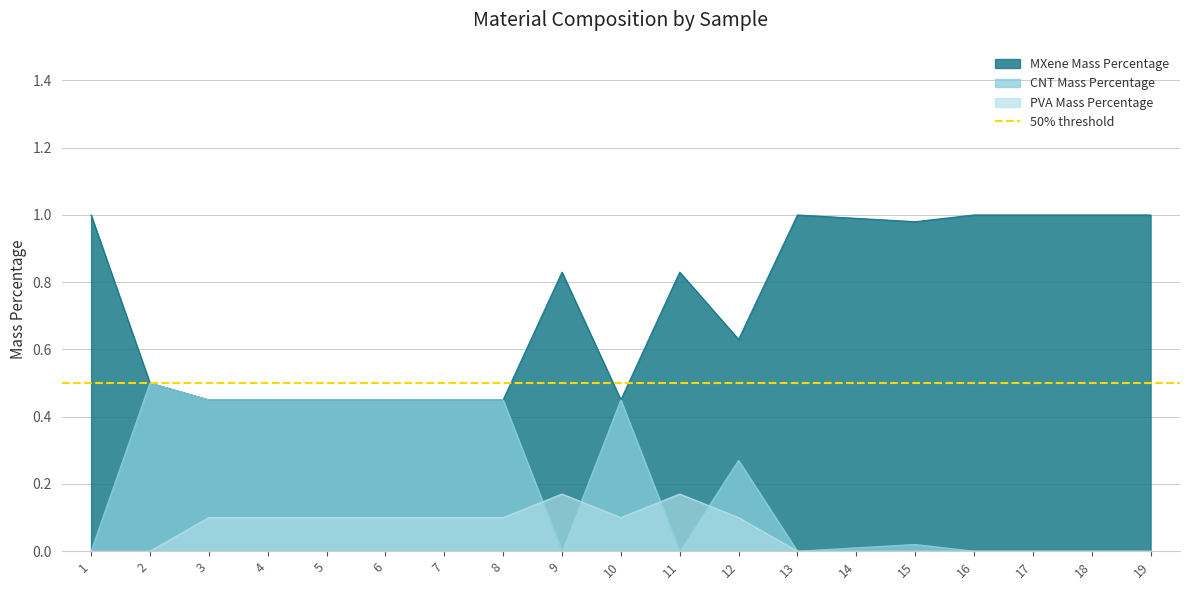

Rank the categories by CNT Mass Percentage value from highest to lowest.

2, 3, 4, 5, 6, 7, 8, 10, 12, 15, 14, 1, 9, 11, 13, 16, 17, 18, 19